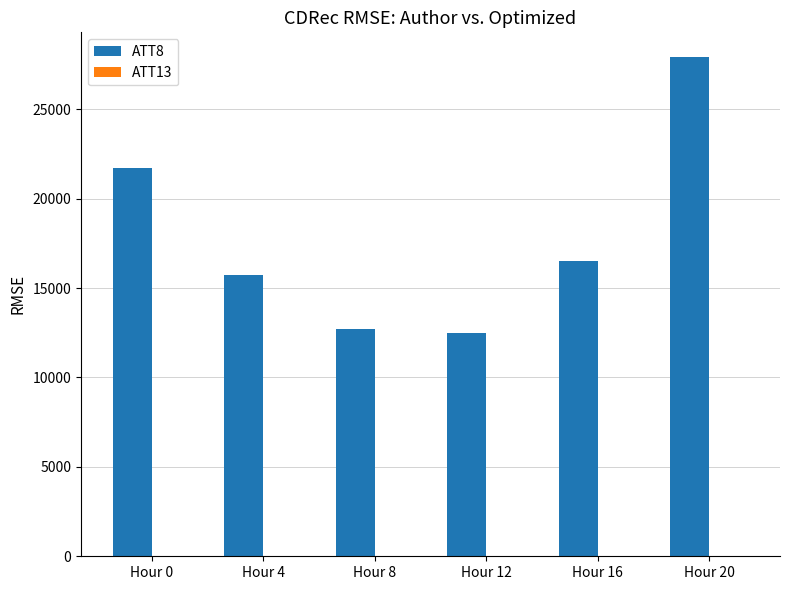

What is the sum of all ATT8 values?

107000.0